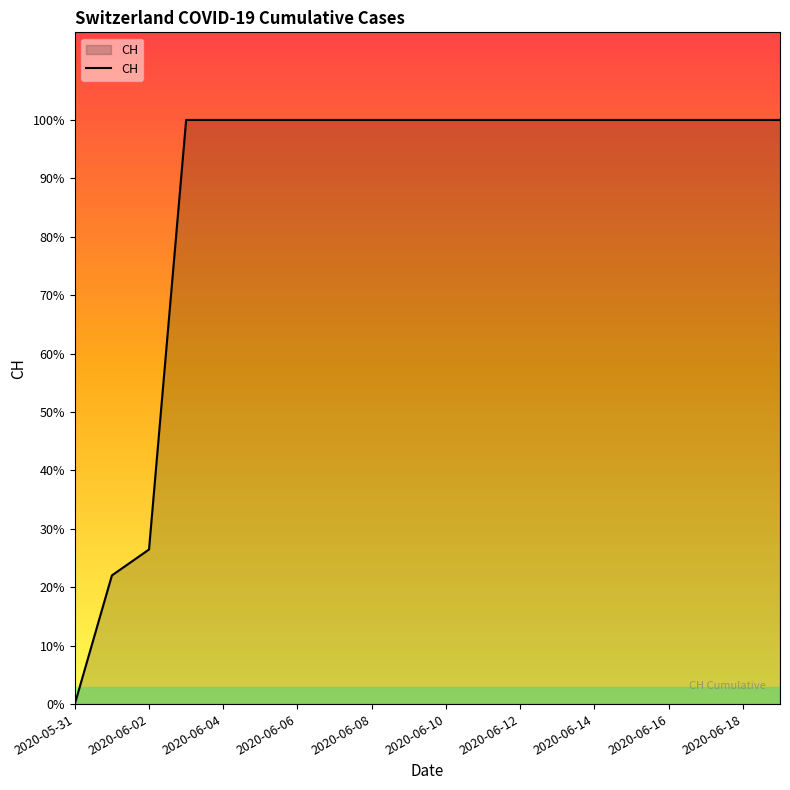

Does the chart display data point markers on the line(s)?

No